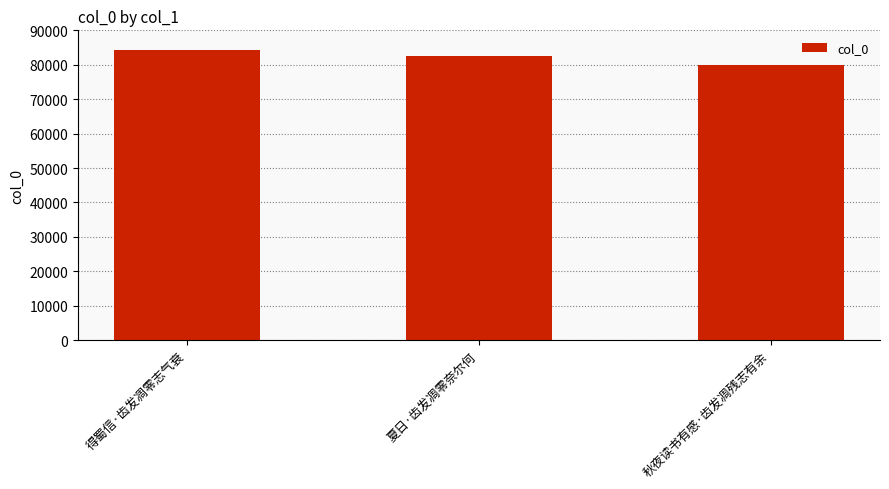

Which category has the highest value across all series?

得蜀信·齿发凋零志气衰